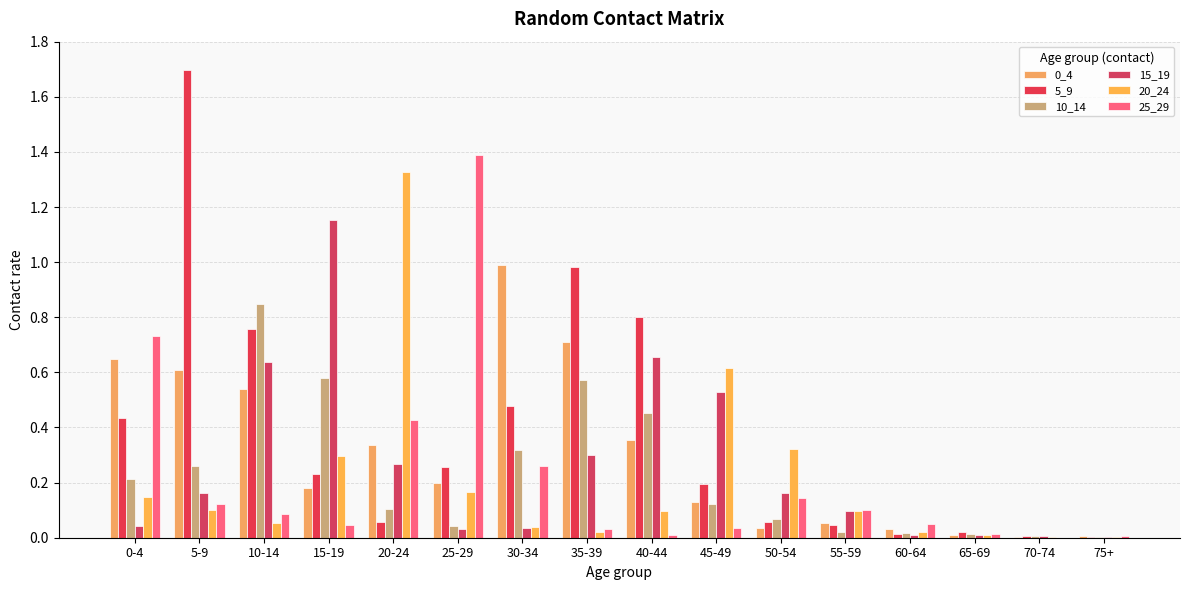

Which series changed the most between 35-39 and 50-54?

5_9